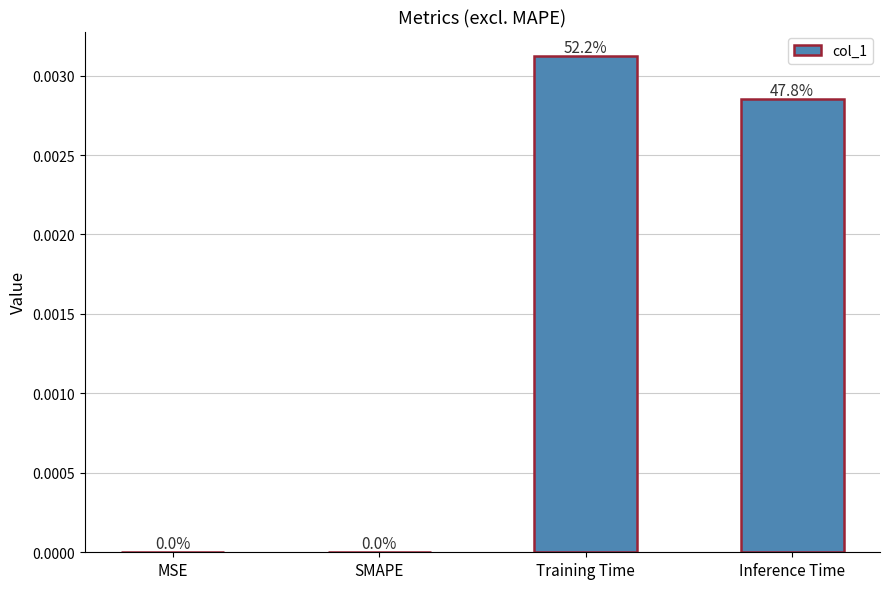

True or false: the data shows 0.0 at SMAPE.

True